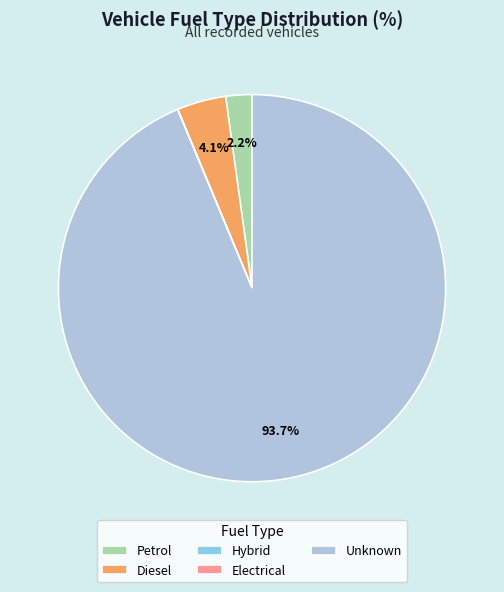

What portion of the pie excludes Unknown?

6.3%